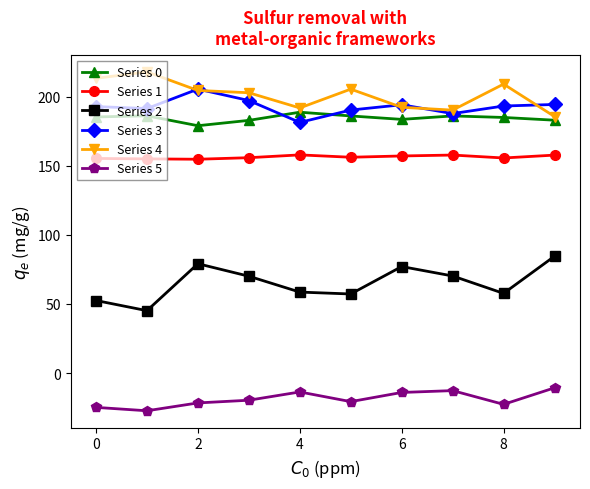

Rank the series by their maximum value, from highest to lowest.

Series 4, Series 3, Series 0, Series 1, Series 2, Series 5